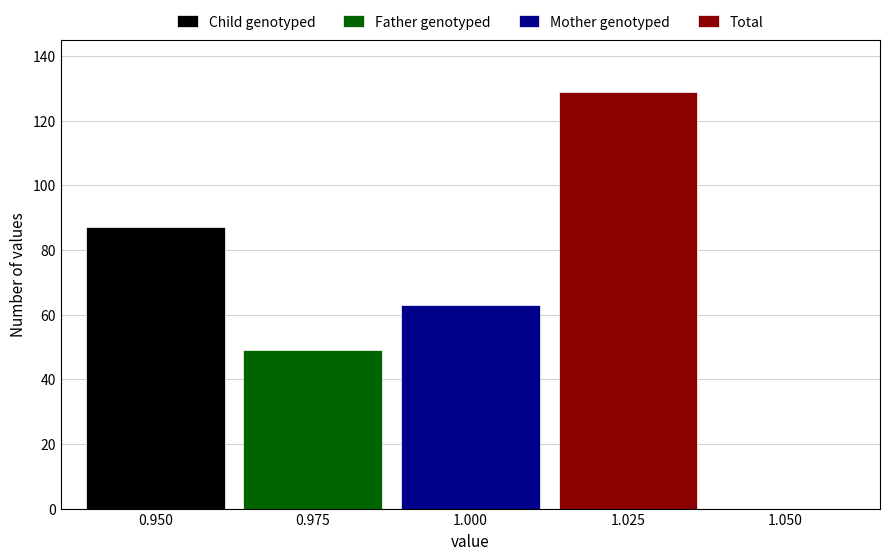

What is the smallest value displayed?

49